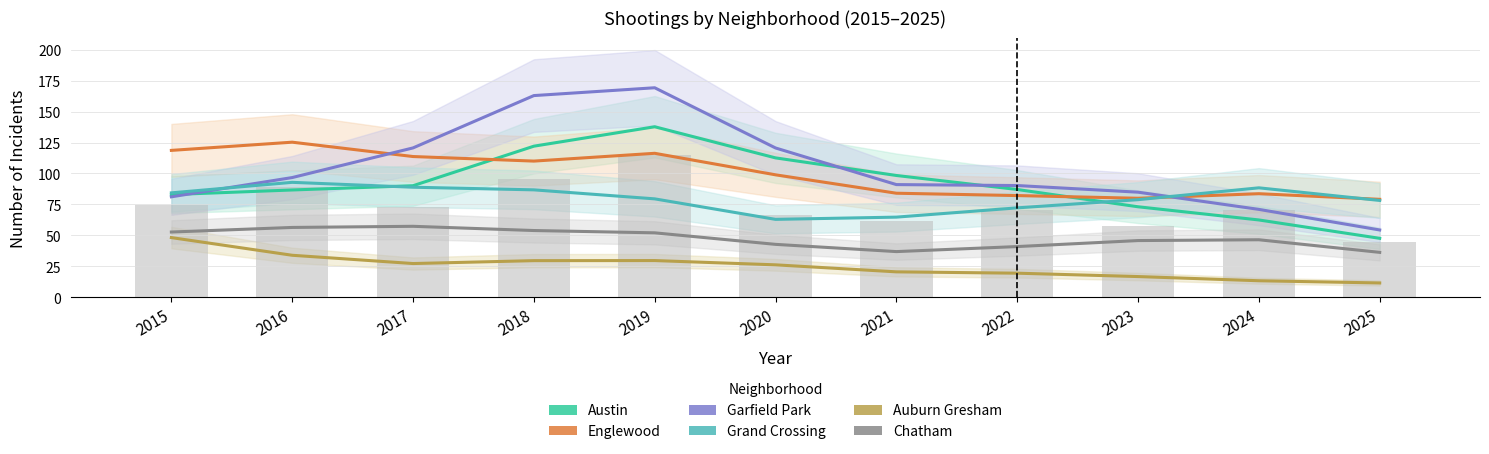

Which series has the largest total across all categories?

Garfield Park